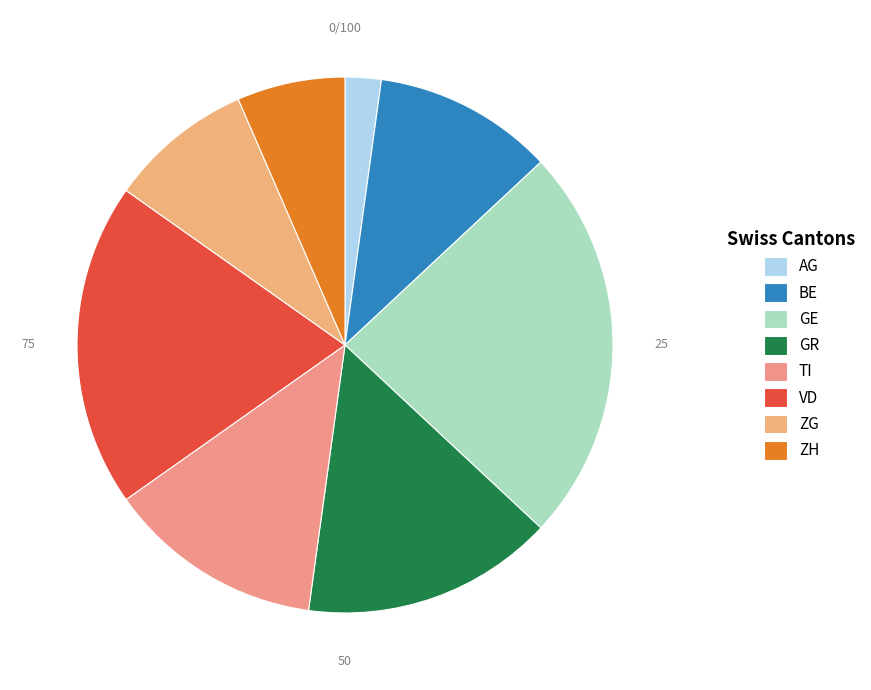

What is the smallest slice in the pie chart?

AG